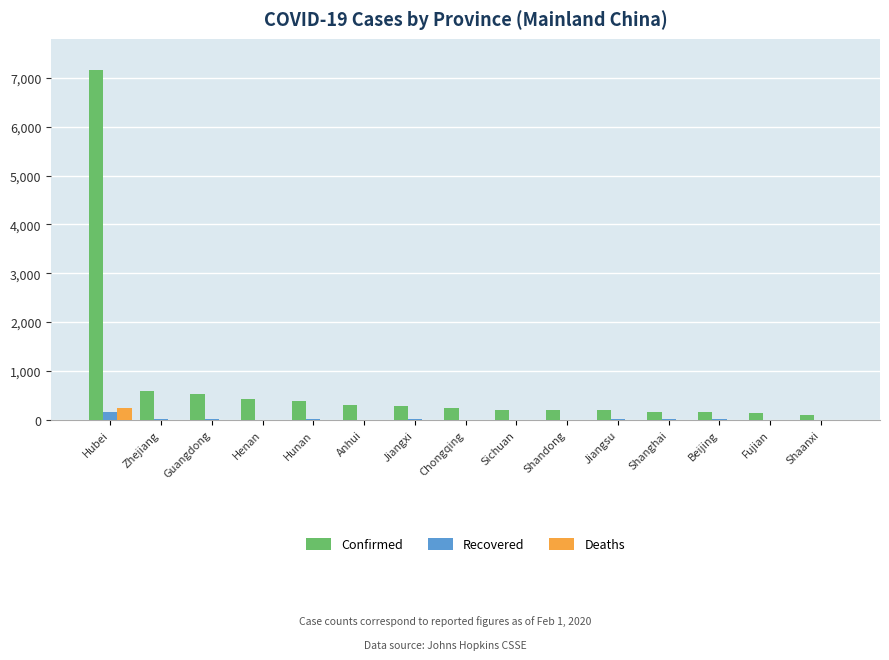

The value of Confirmed at Shaanxi is 101. True or false?

True